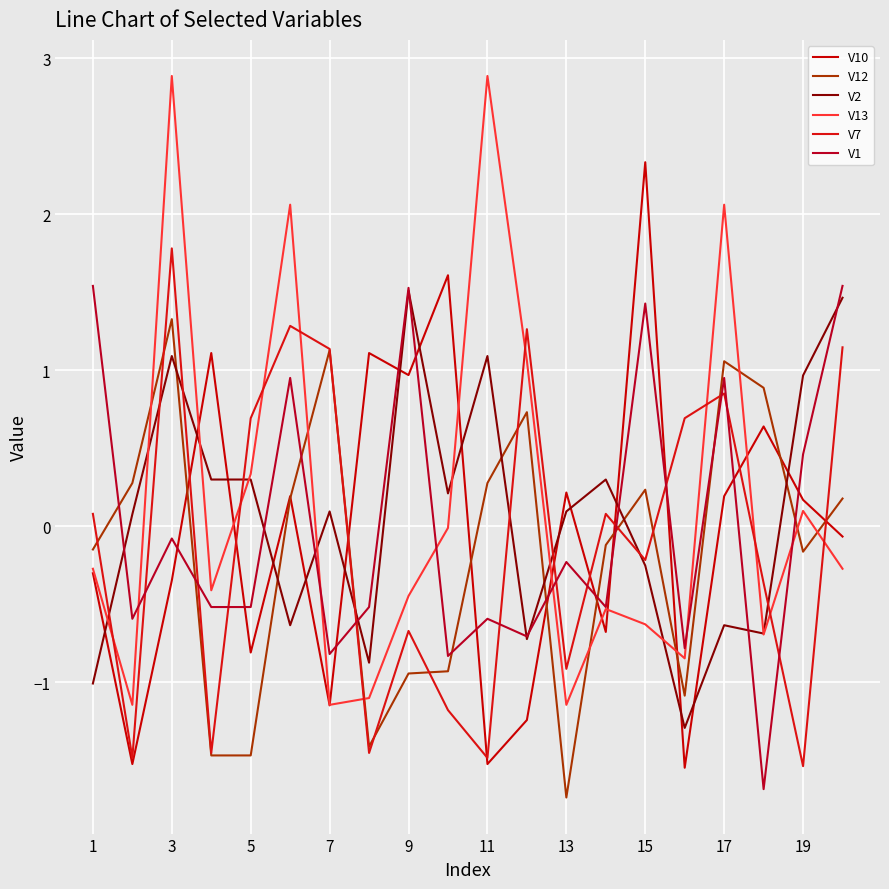

Is this an area chart (filled region under the line)?

No